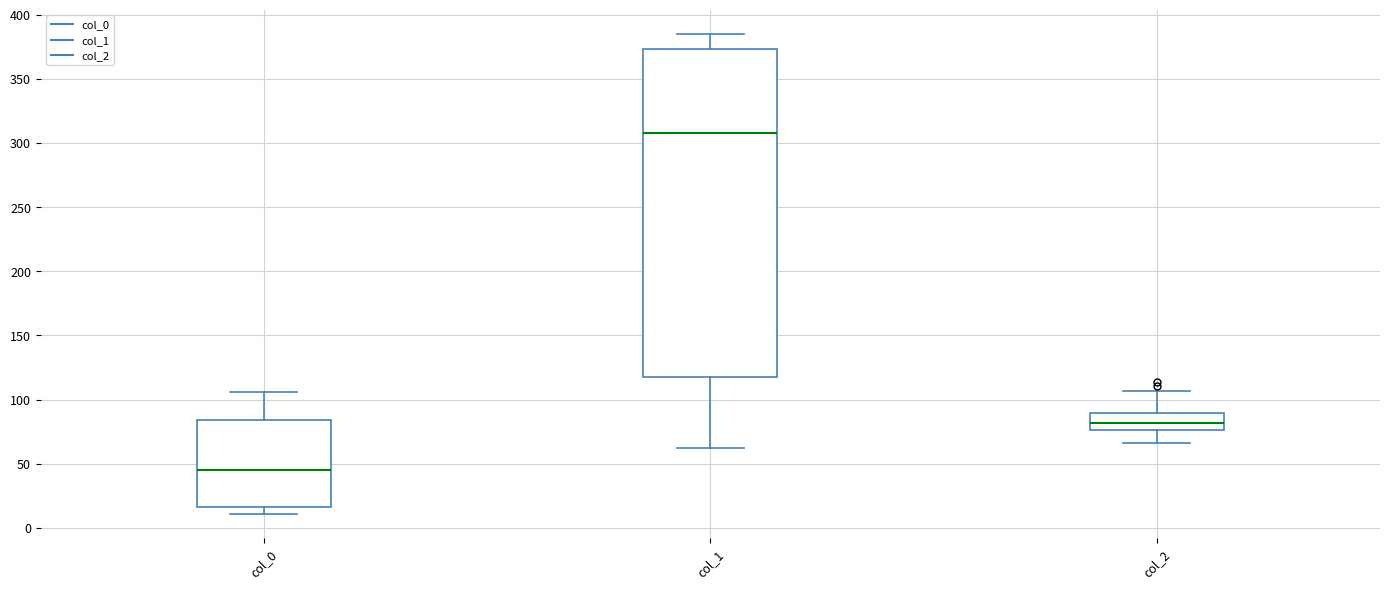

Reading left to right, read every box against the y-axis: the position of its median line, the range the box covers, and the ends of its whiskers. The values are not printed on the chart, so give them approximately, as read against the axis.

col_0: median 45, box 15 to 85, whiskers 10 to 105
col_1: median 310, box 120 to 375, whiskers 60 to 385
col_2: median 80, box 75 to 90, whiskers 65 to 105